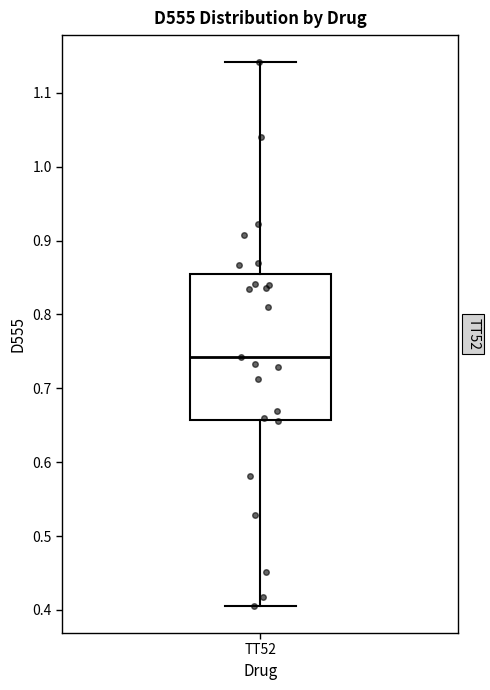

Read this box plot against the y-axis: the position of the median line, the range covered by the box, and the ends of both whiskers. The values are not printed on the chart, so give them approximately, as read against the axis.

median 0.74, box 0.66 to 0.85, whiskers 0.41 to 1.14